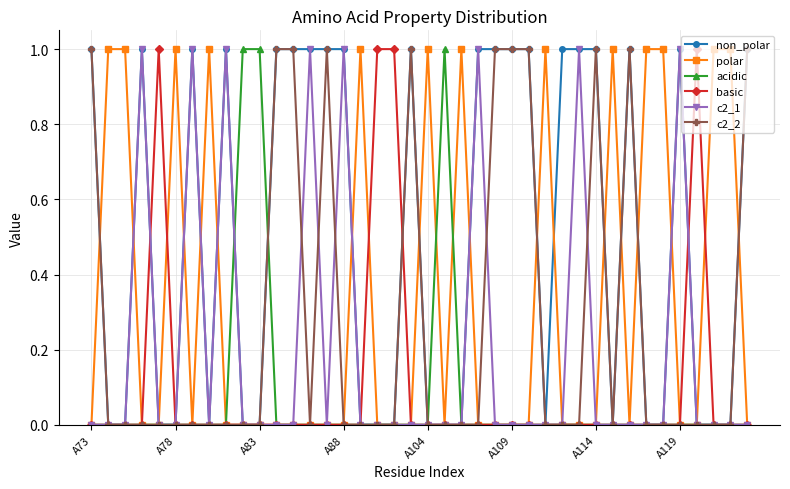

Which series has the largest total across all categories?

non_polar